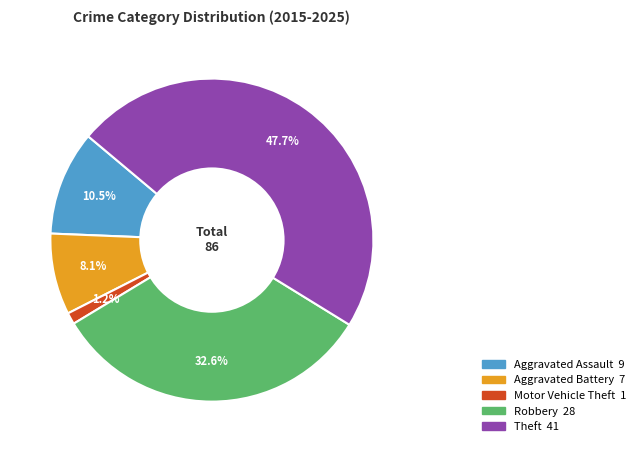

Is it true that Theft is 34% of the pie?

False